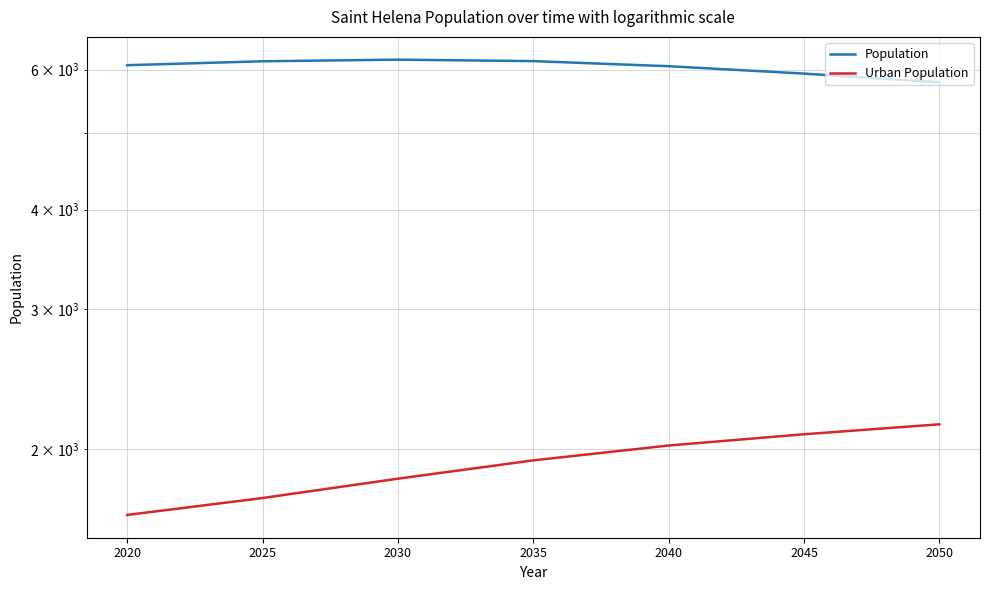

The Urban Population series shows 1654 at 2020. True or false?

True